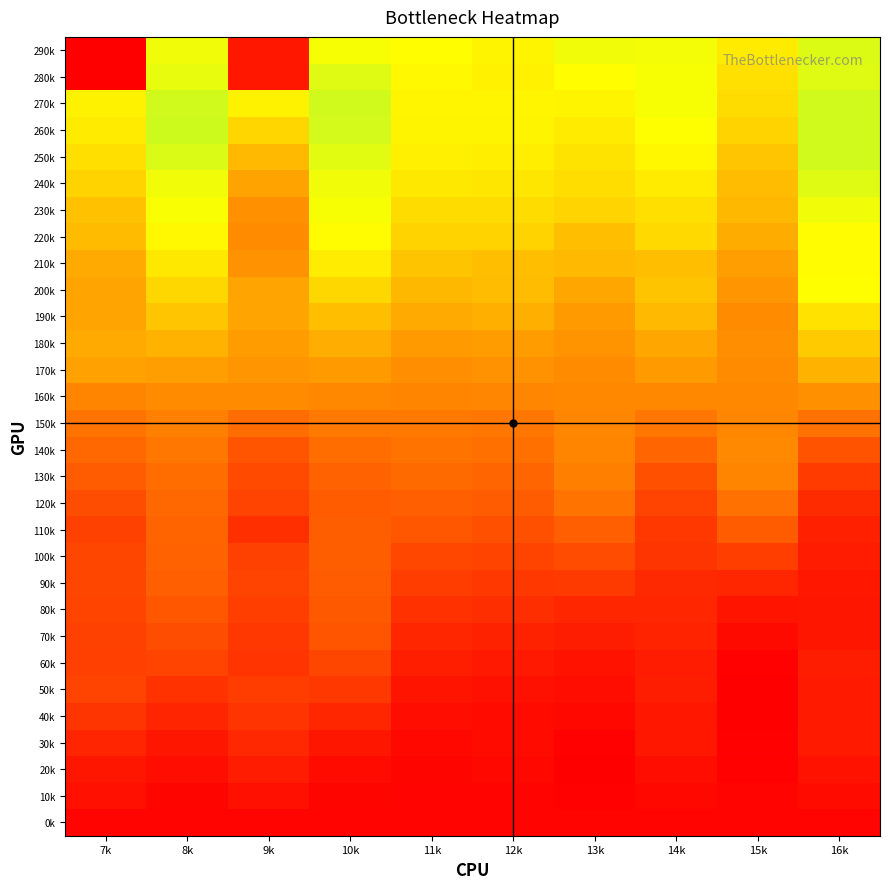

Which label corresponds to the smallest value in the chart?

7k